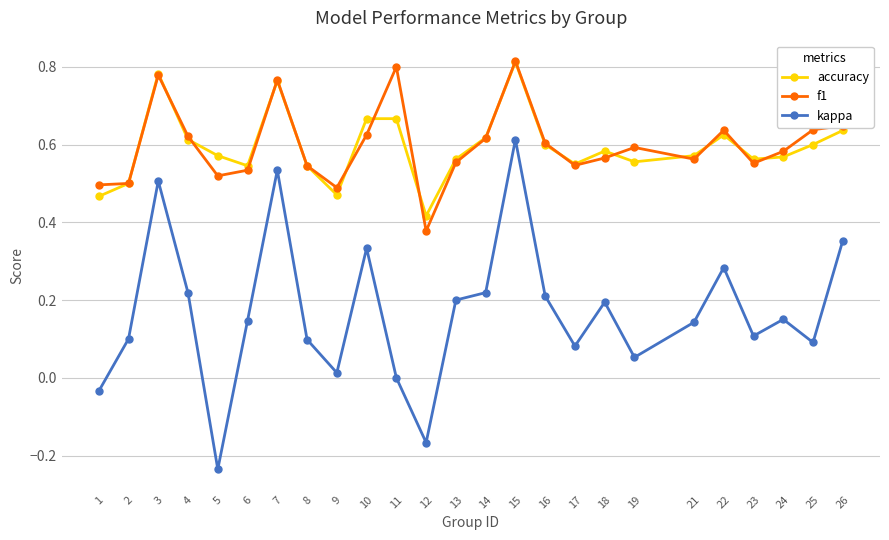

In accuracy, how many points are lower than both neighbors (excluding endpoints)?

6